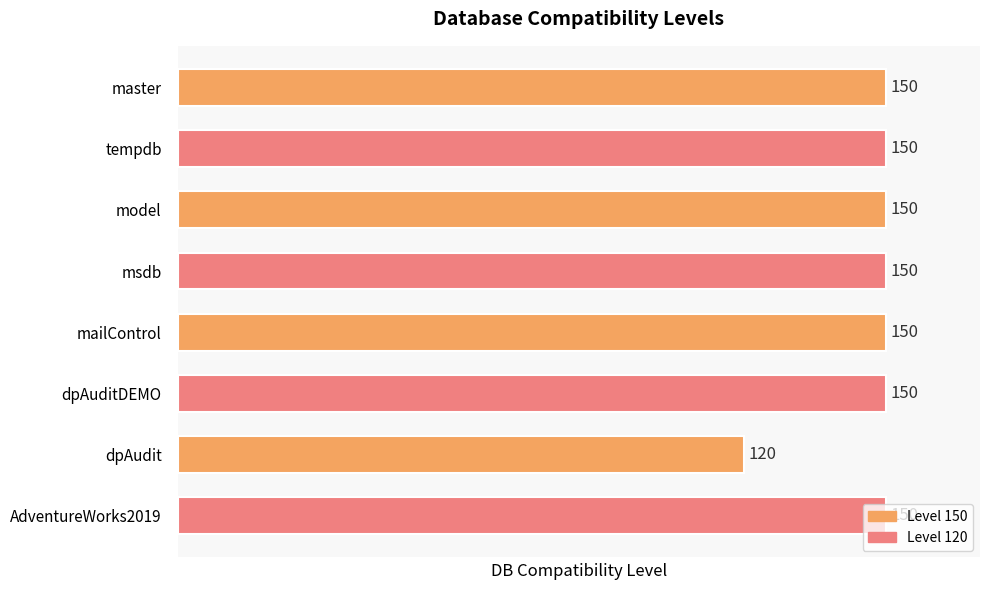

What is the greatest value displayed?

150